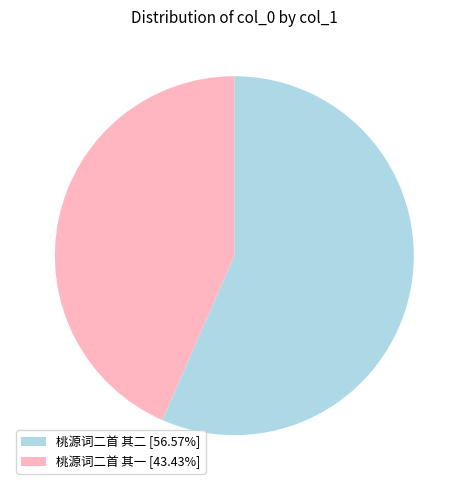

How many segments does this pie chart have?

2